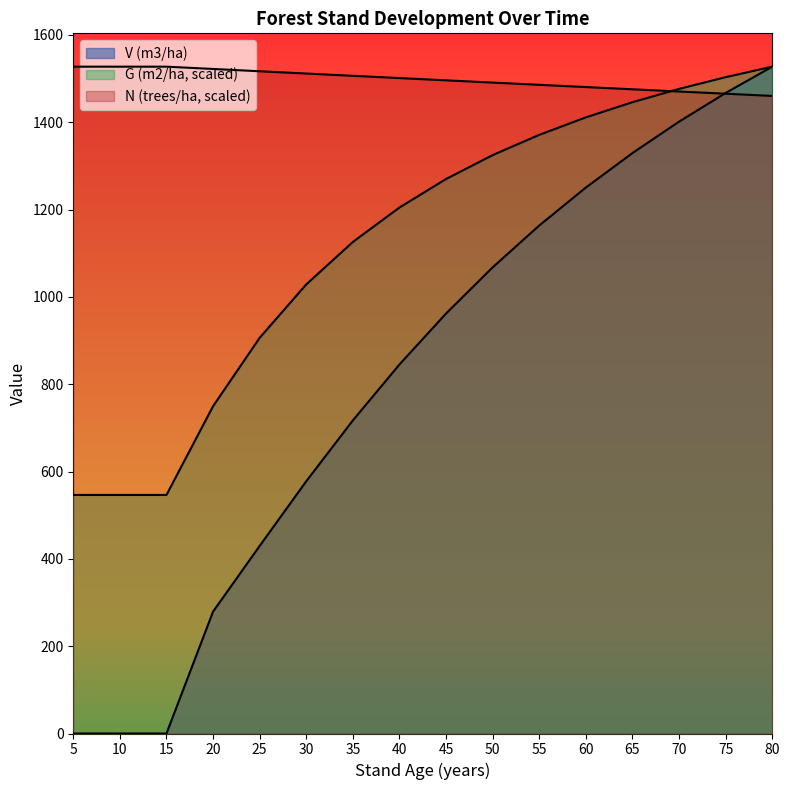

At which label does G (m2/ha) reach its minimum?

5